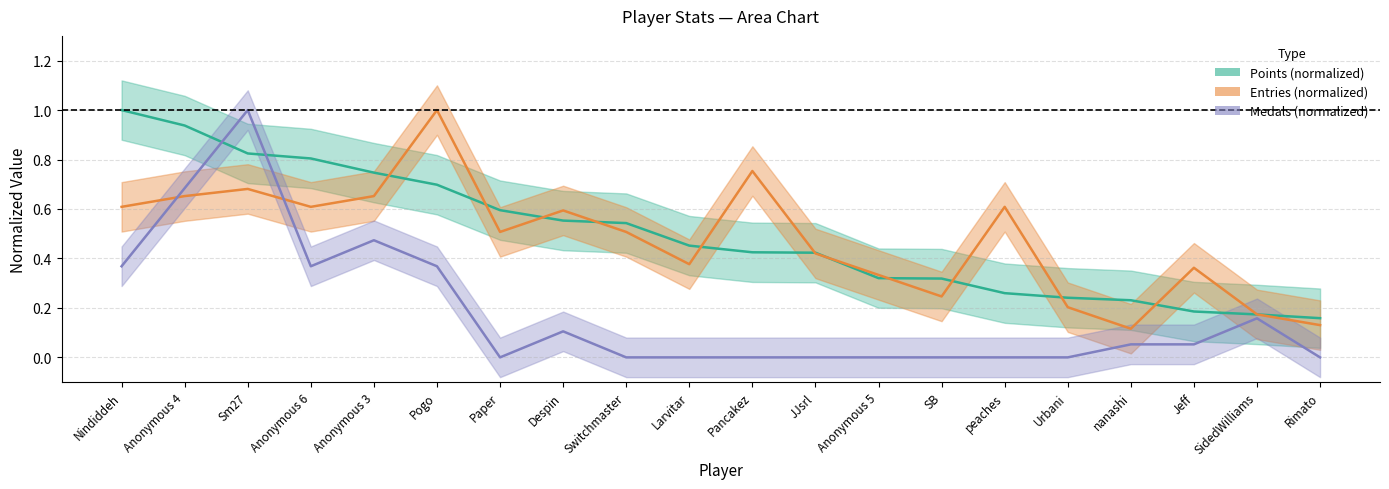

How many times do Points and Medals cross each other?

2